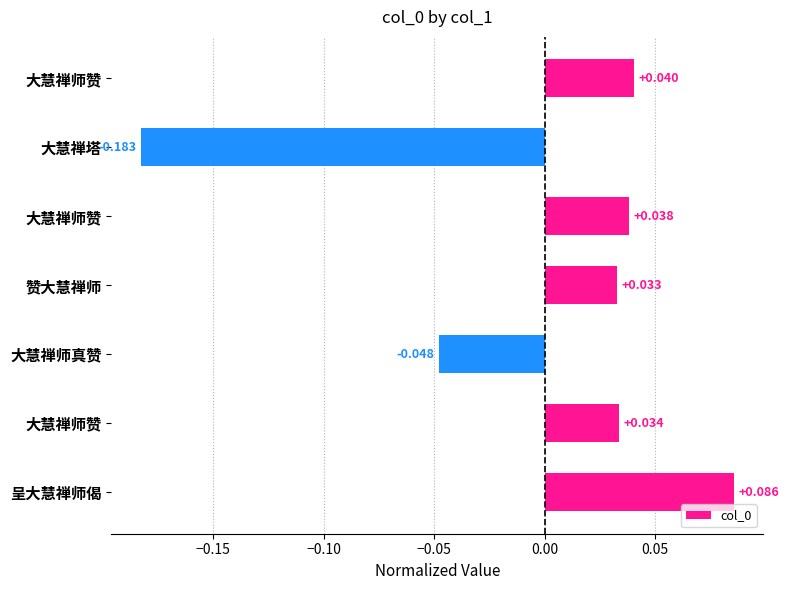

How many negative values are there?

2